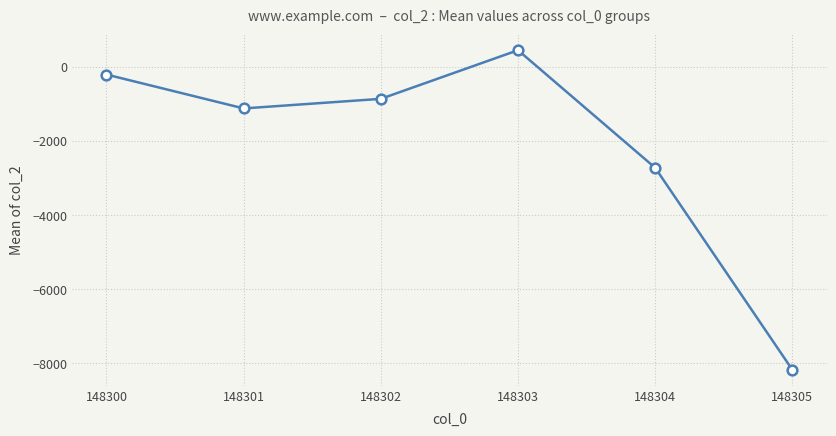

Rank the categories by value from lowest to highest.

148305, 148304, 148301, 148302, 148300, 148303